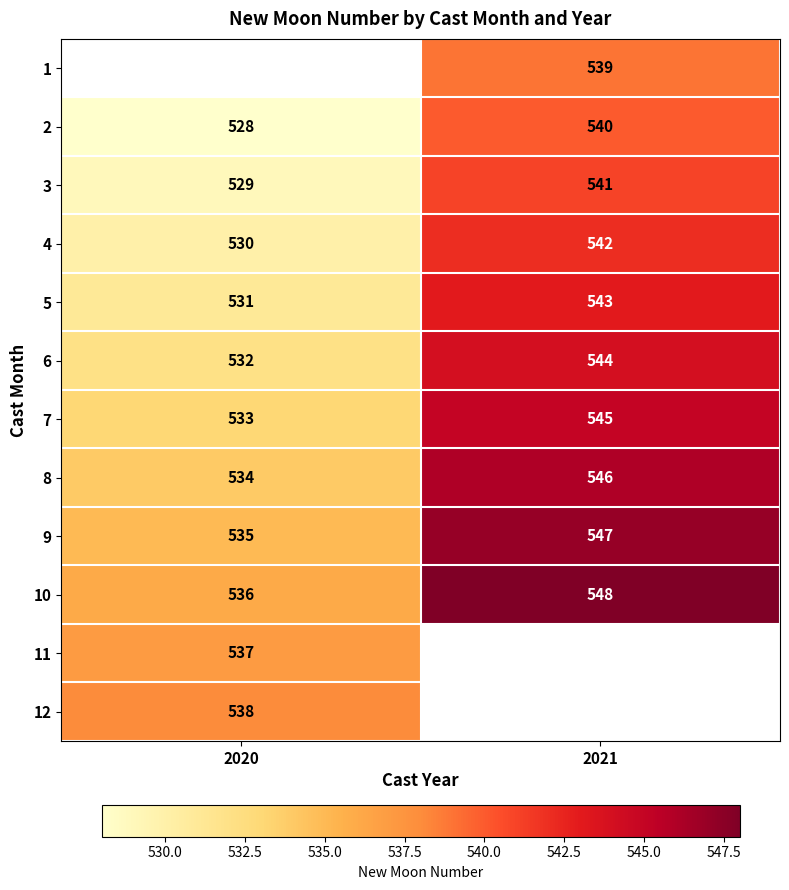

What value does the 6 series have at 2021, to the nearest 10?

540